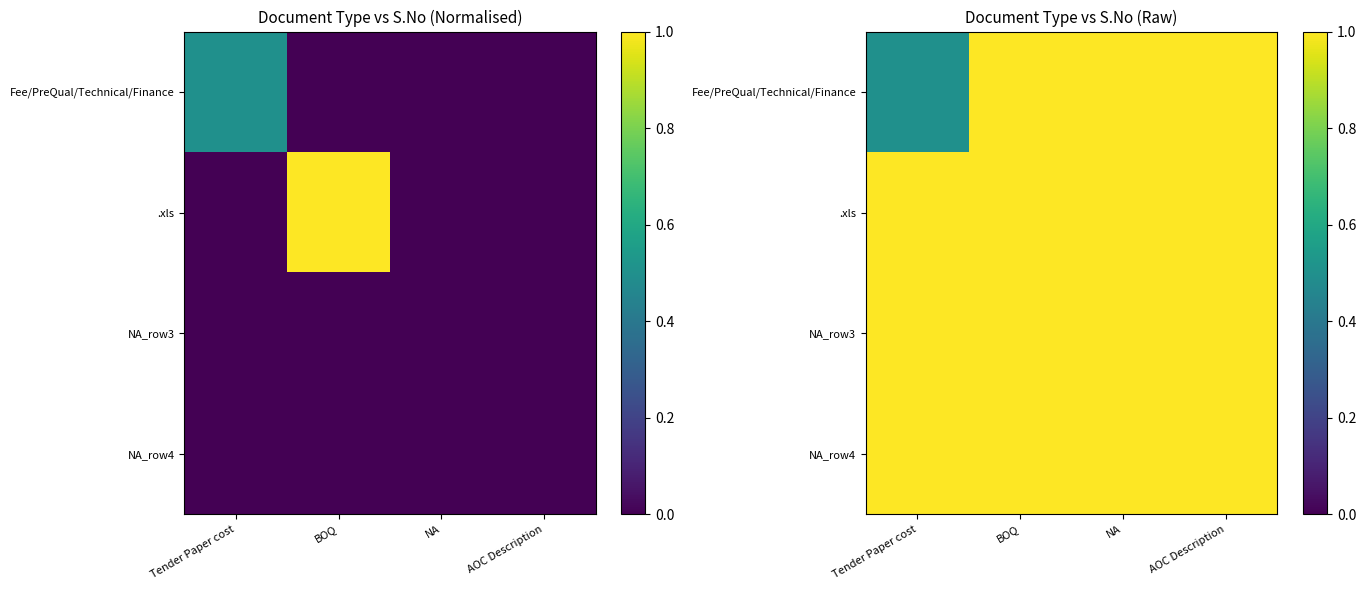

Which series has the largest total across all categories?

.xls